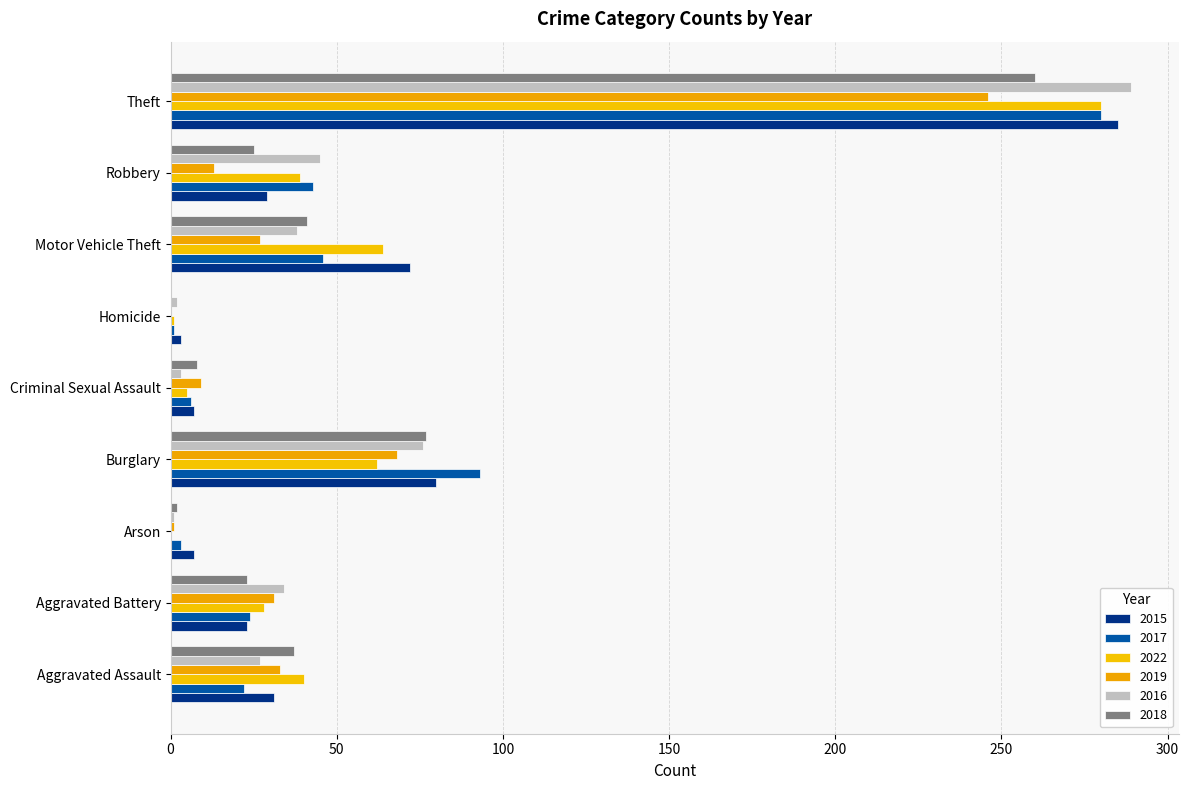

Reading right to left, what are all the values shown in this chart?

2015: 285	29	72	3	7	80	7	23	31
2017: 280	43	46	1	6	93	3	24	22
2022: 280	39	64	1	5	62	0	28	40
2019: 246	13	27	0	9	68	1	31	33
2016: 289	45	38	2	3	76	1	34	27
2018: 260	25	41	0	8	77	2	23	37